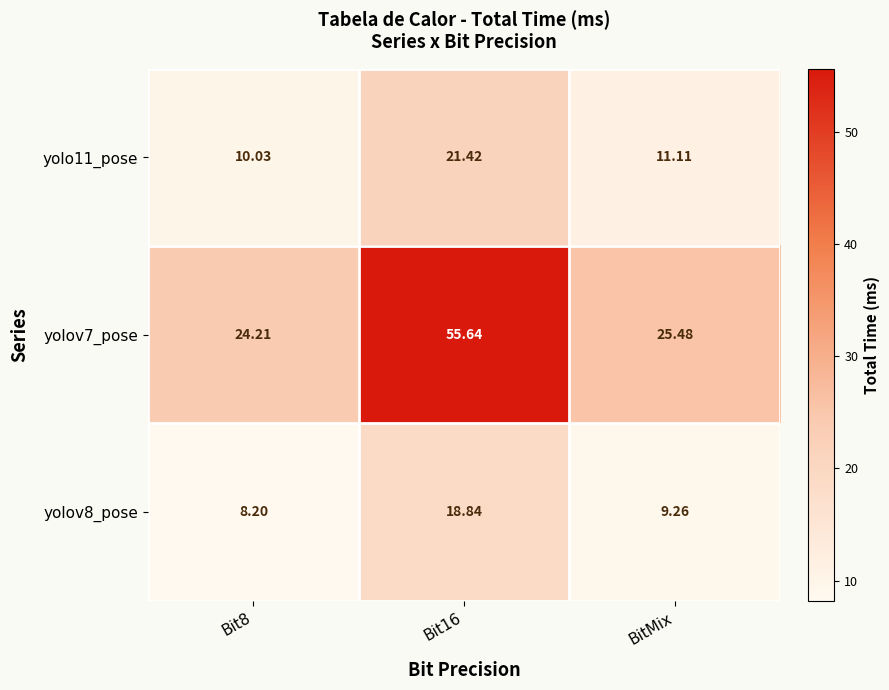

What is the maximum value shown in the chart?

55.6